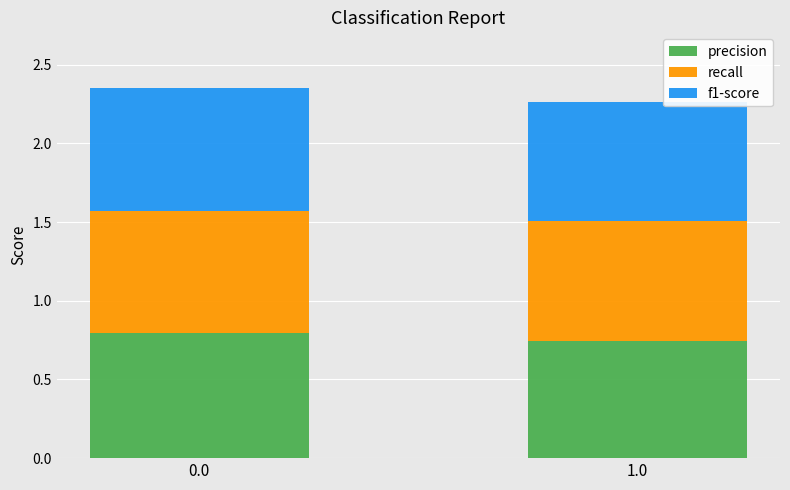

What are all the series names shown in the legend?

precision, recall, f1-score